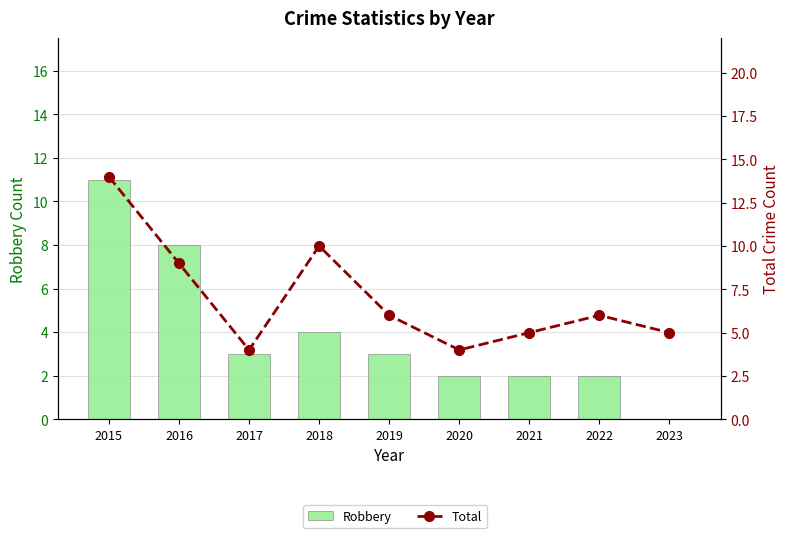

Between 2023 and 2022, which is larger?

2022